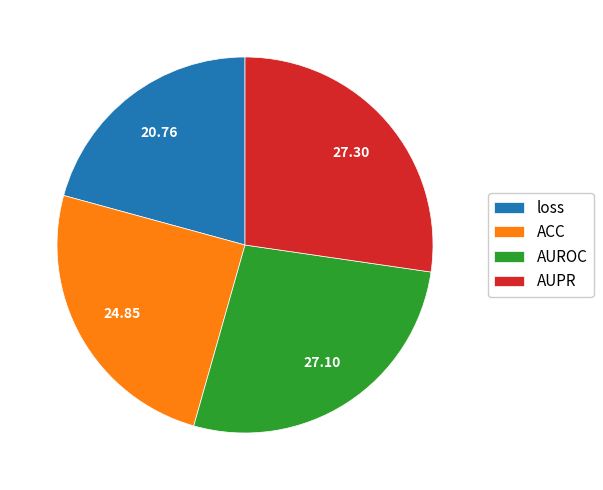

Is the sum of ACC and AUROC greater than half?

Yes